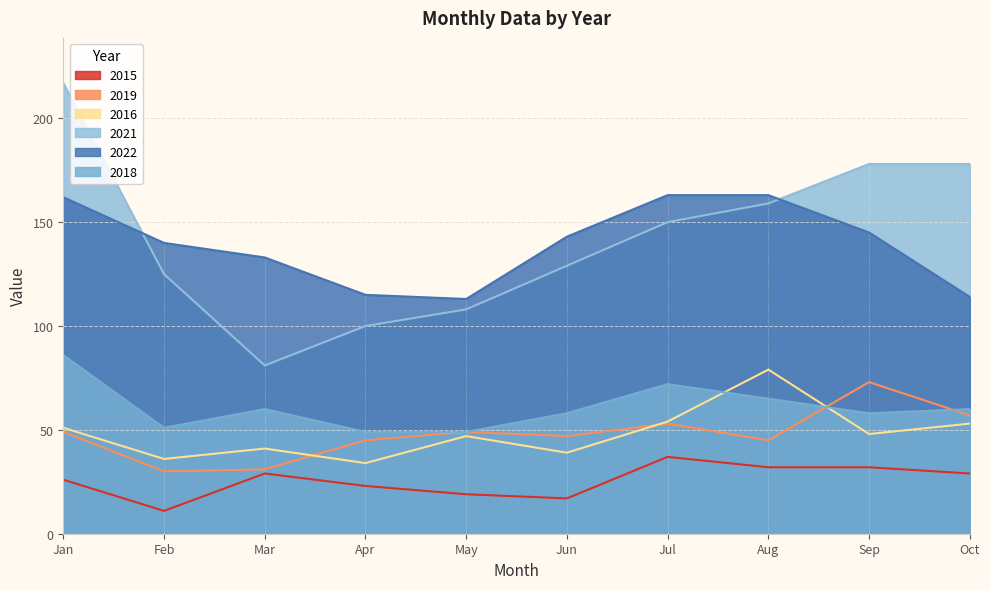

How many distinct data groups are displayed?

6